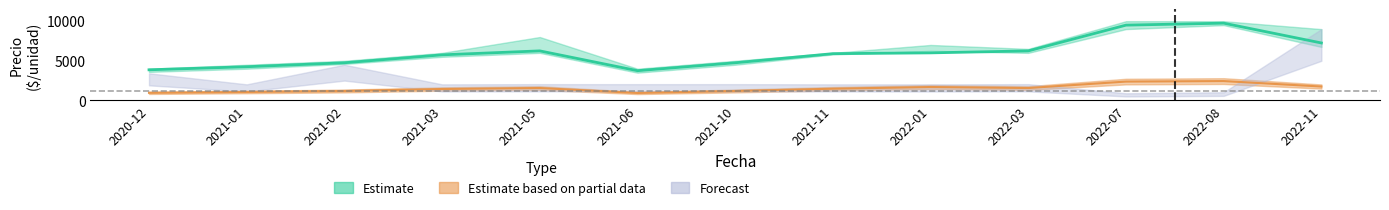

At which category does Precio mínimo reach its first local peak?

2021-05